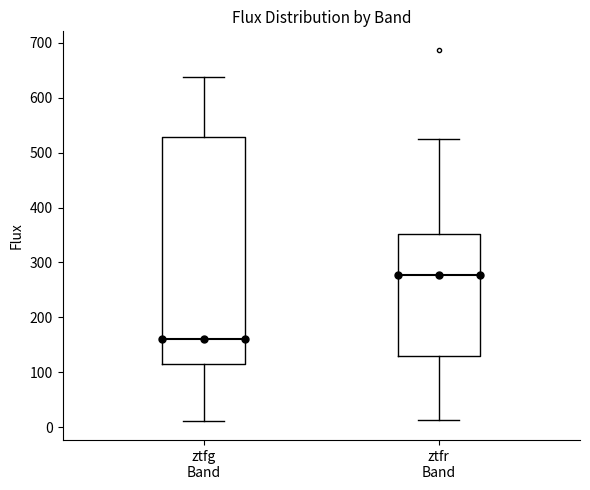

Reading left to right, transcribe this box plot: for each box, give where its median line is, the range the box spans, and where its two whiskers end, as read against the y-axis. The values are not printed on the chart, so give them approximately, as read against the axis.

ztfg Band: median 160, box 120 to 530, whiskers 10 to 640
ztfr Band: median 280, box 130 to 350, whiskers 10 to 530